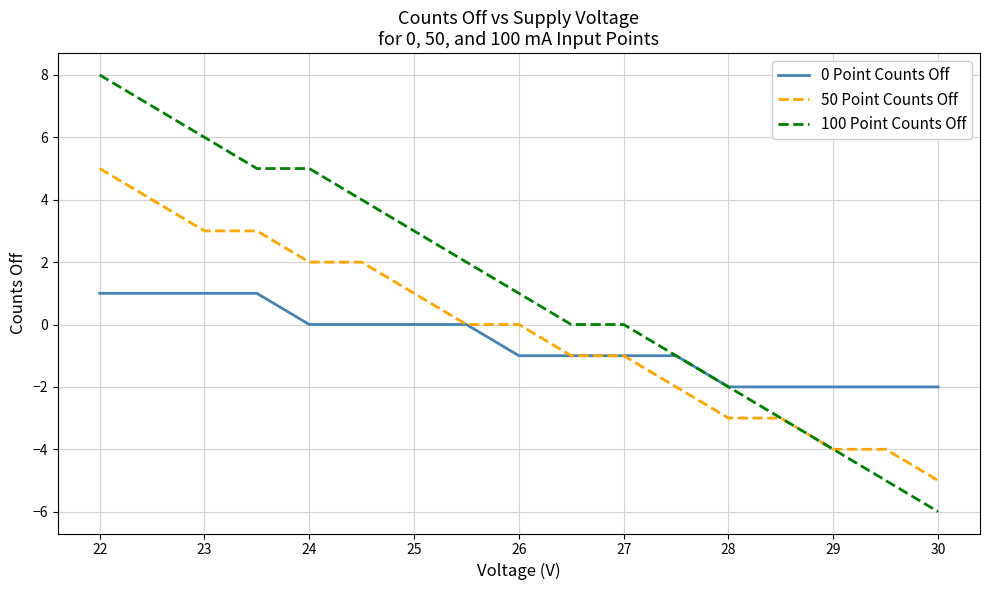

List the series in order of their overall mean, highest first.

100 Point Counts Off, 50 Point Counts Off, 0 Point Counts Off